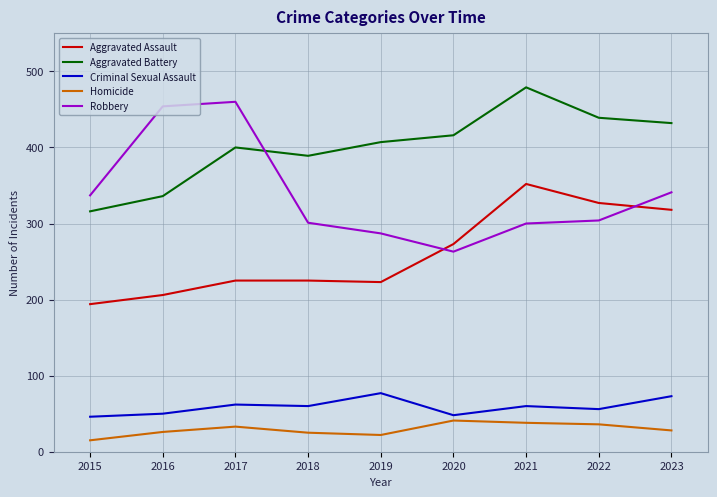

Does the chart display data point markers on the line(s)?

No